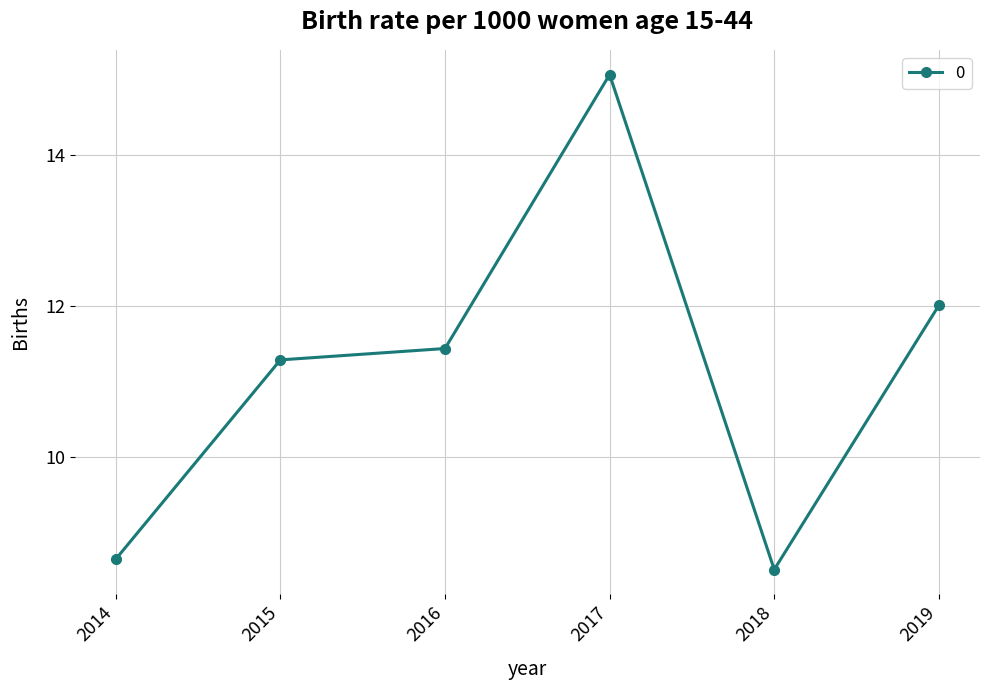

Is it true that the value at 2019 is 12.0?

True